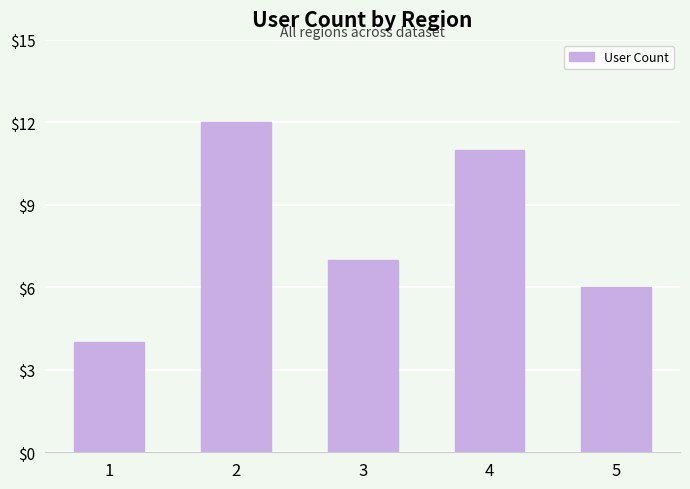

What is the maximum value shown in the chart?

12